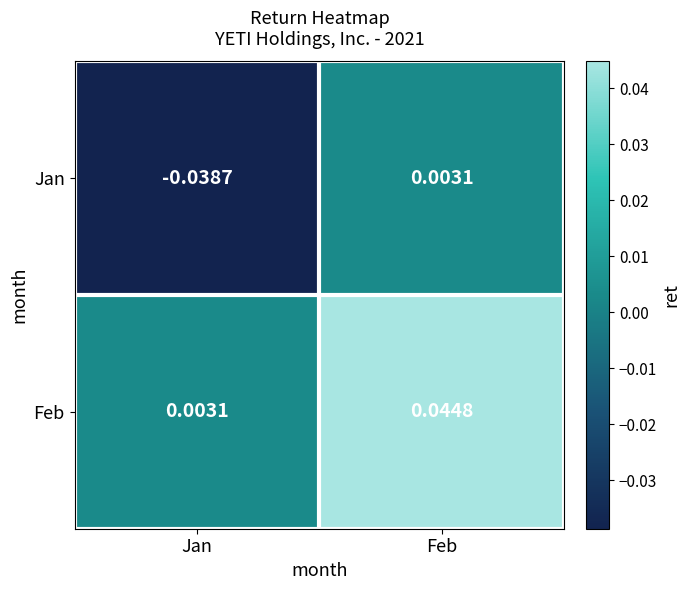

Which series has the largest range (max minus min)?

Jan